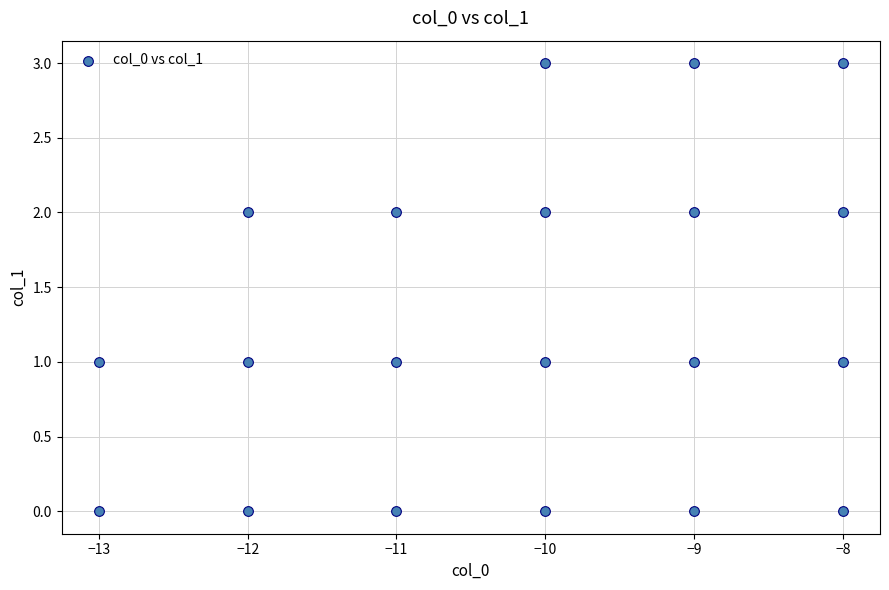

What is the range of X values (max minus min)?

5